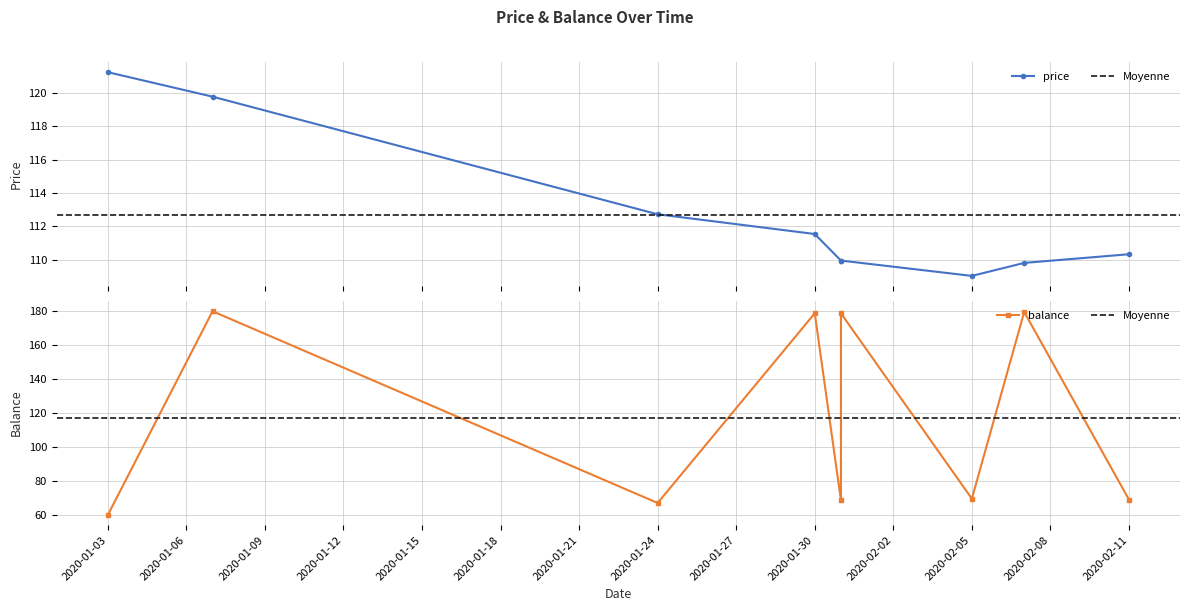

Does the chart have visible grid lines?

Yes